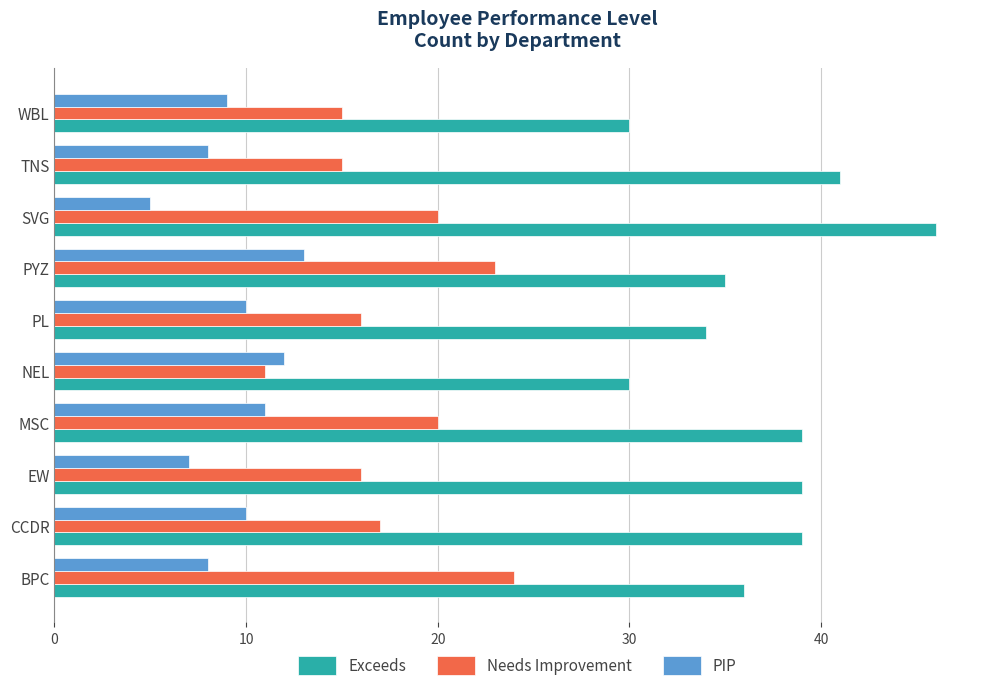

True or false: Exceeds has a value of 18 at MSC.

False